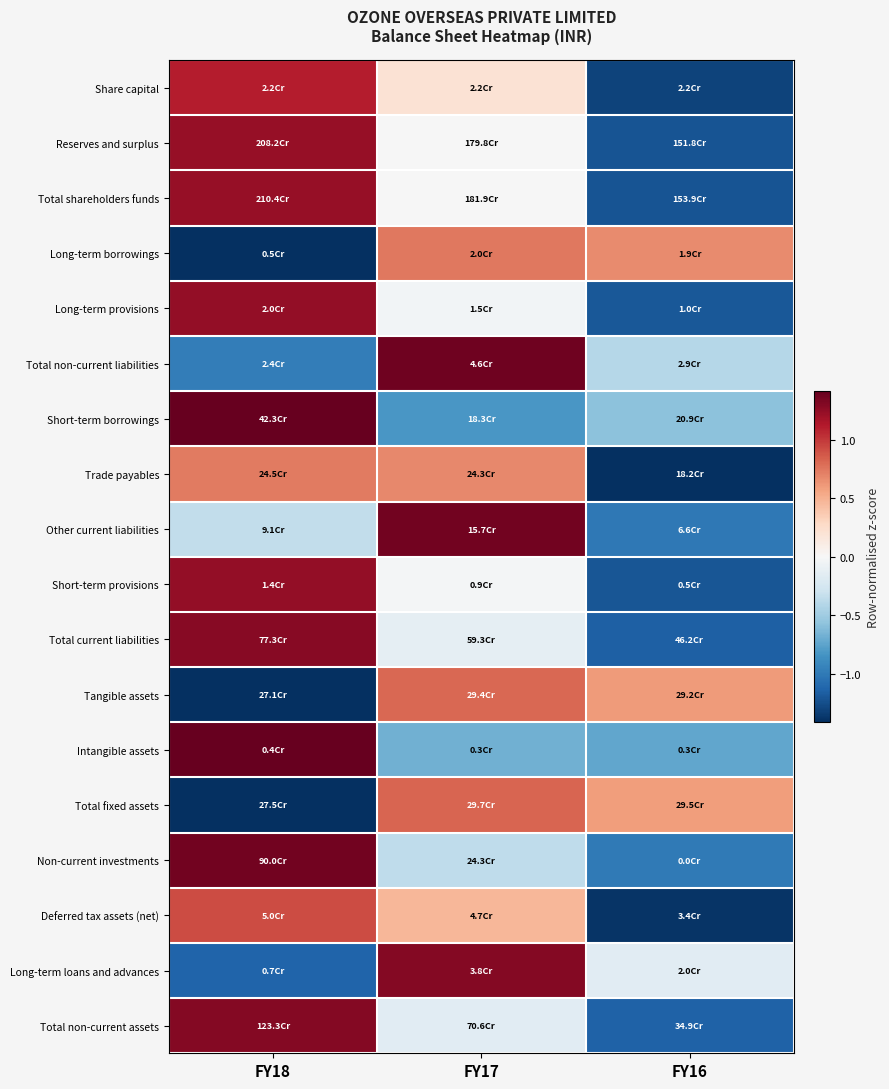

Which category has the highest value across all series?

FY18